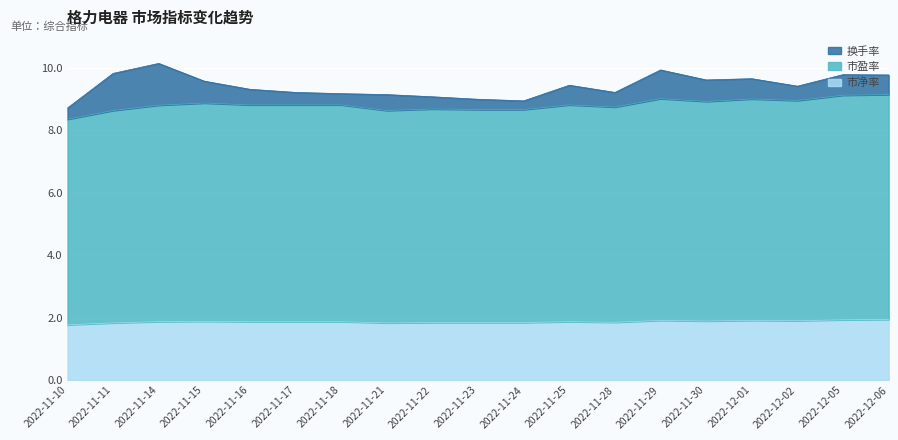

At which label does 市盈率 reach its minimum?

2022-11-10